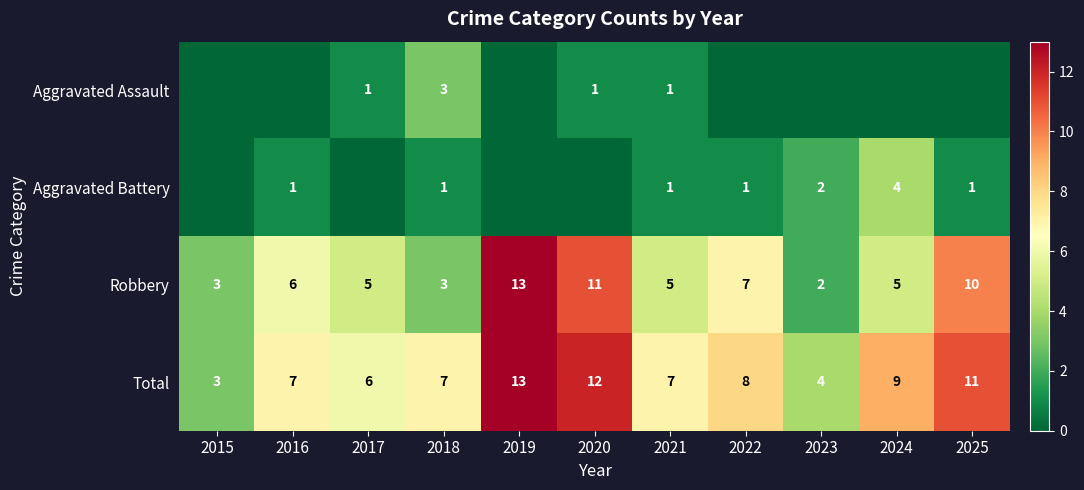

What is the difference between the highest and lowest values at 2022?

8